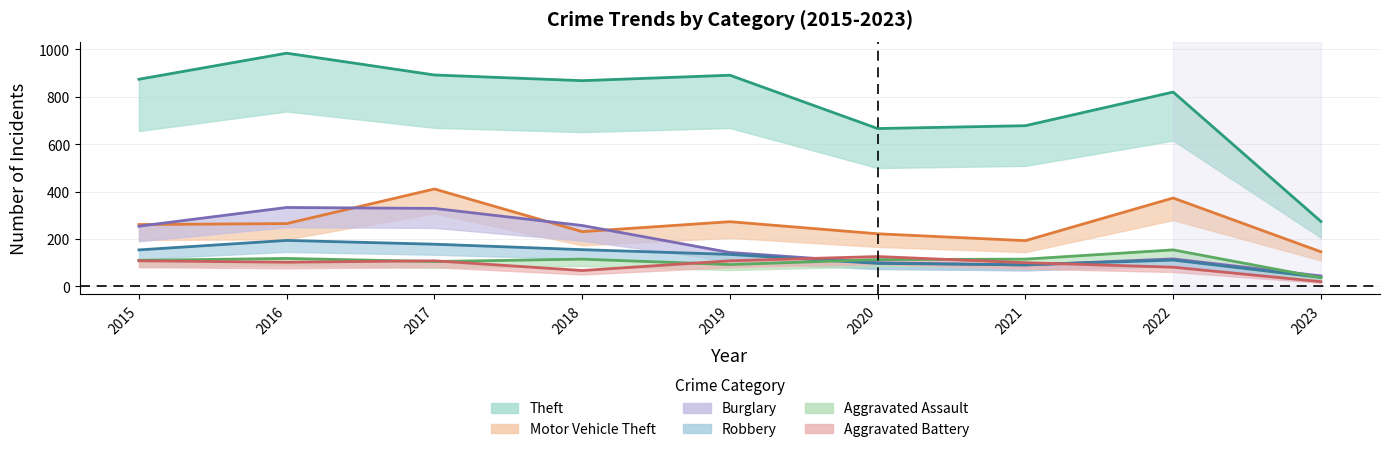

What is the difference between the maximum and second lowest values in the Theft series?

318